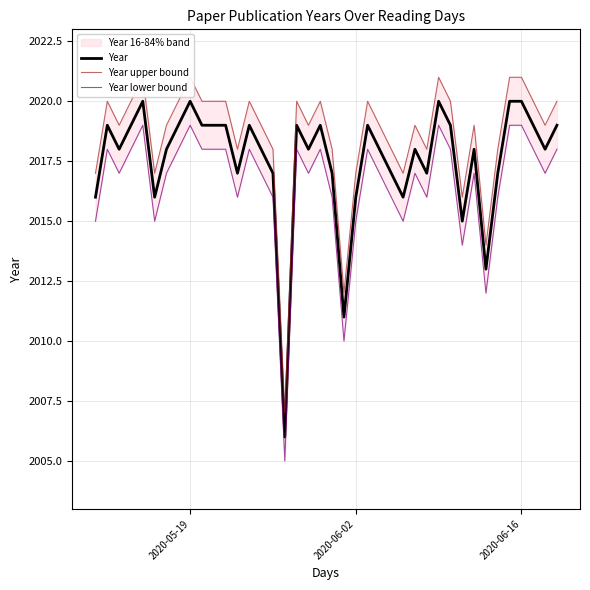

True or false: Year and Year upper bound cross at least once.

False